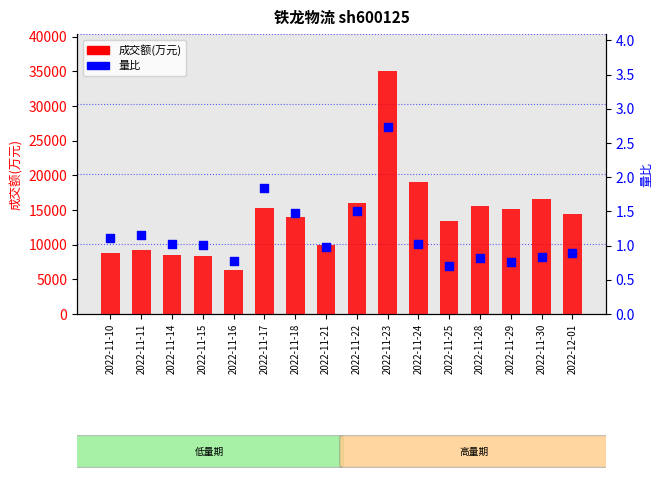

At which category is the sum across all series the highest?

2022-11-23